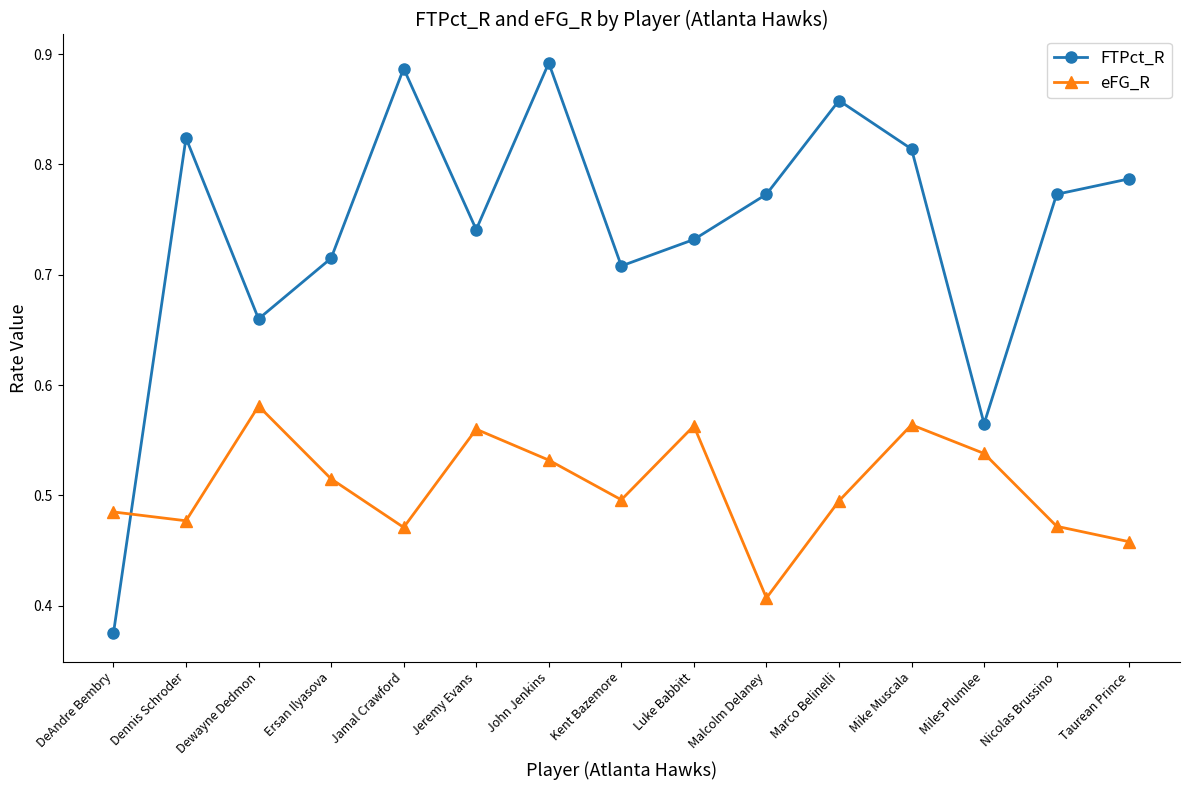

True or false: FTPct_R has a value of 1.4 at Dennis Schroder.

False